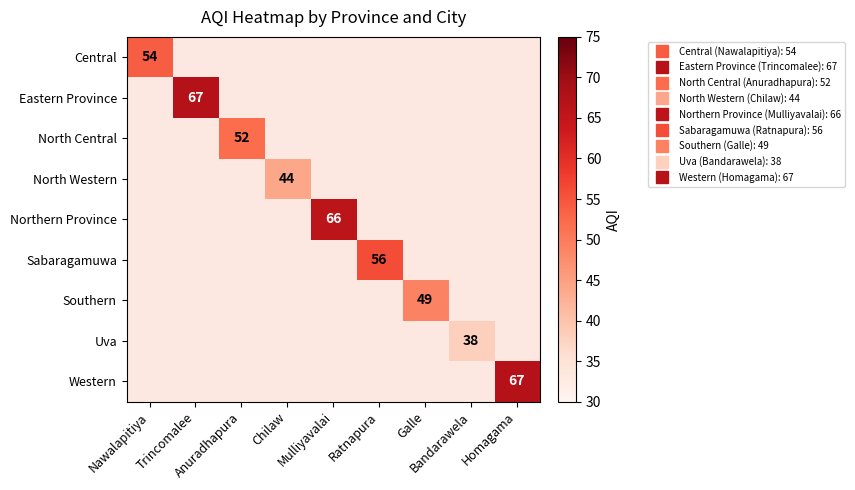

The value of Uva at Bandarawela is 38.0. True or false?

True